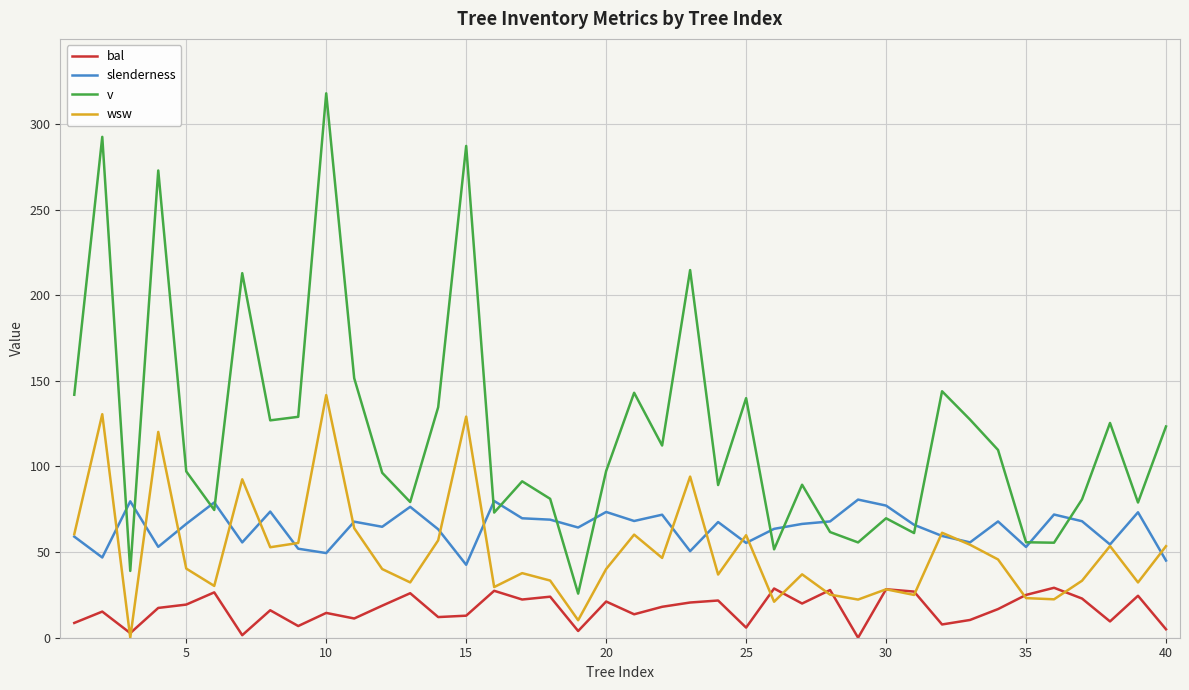

After their last crossing, which series has the higher values: bal or wsw?

wsw